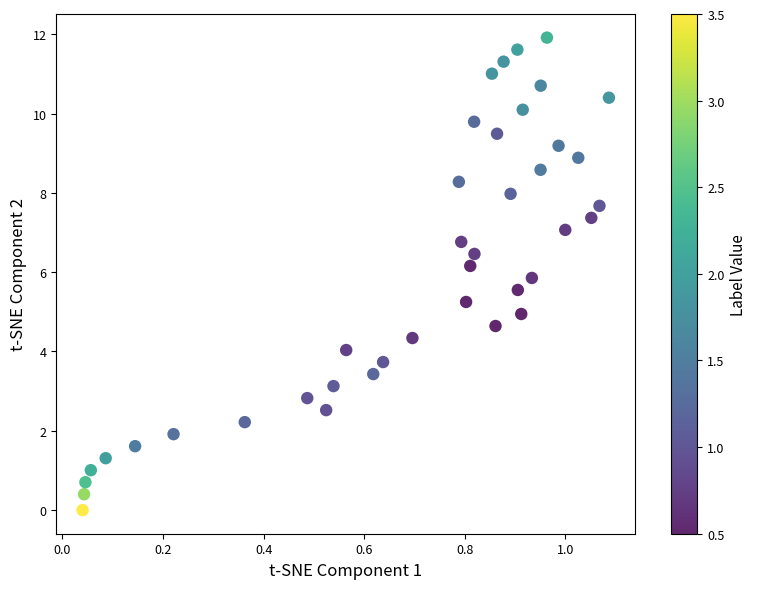

What is the range of X values (max minus min)?

1.0